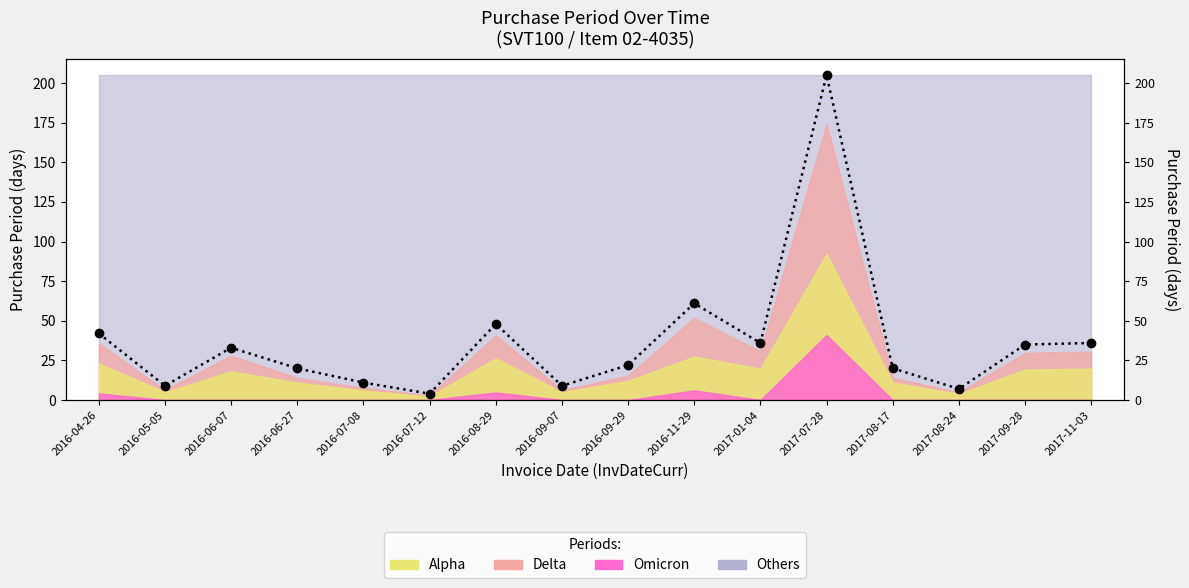

What value does the data have at 2016-09-07?

9